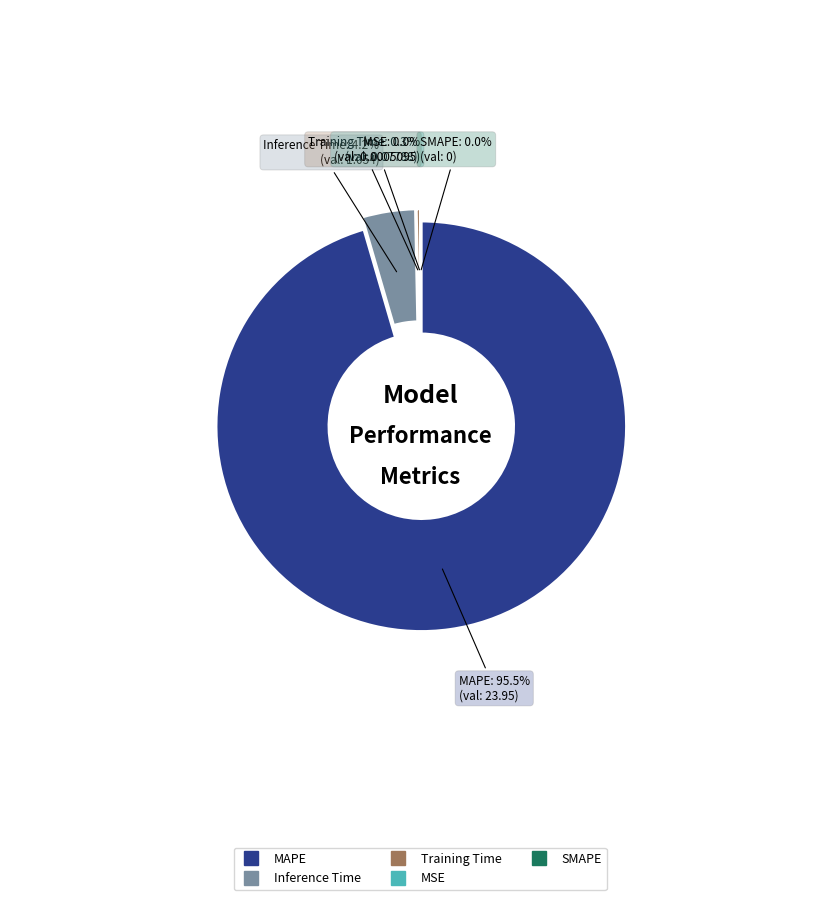

Count the number of slices in the pie.

5